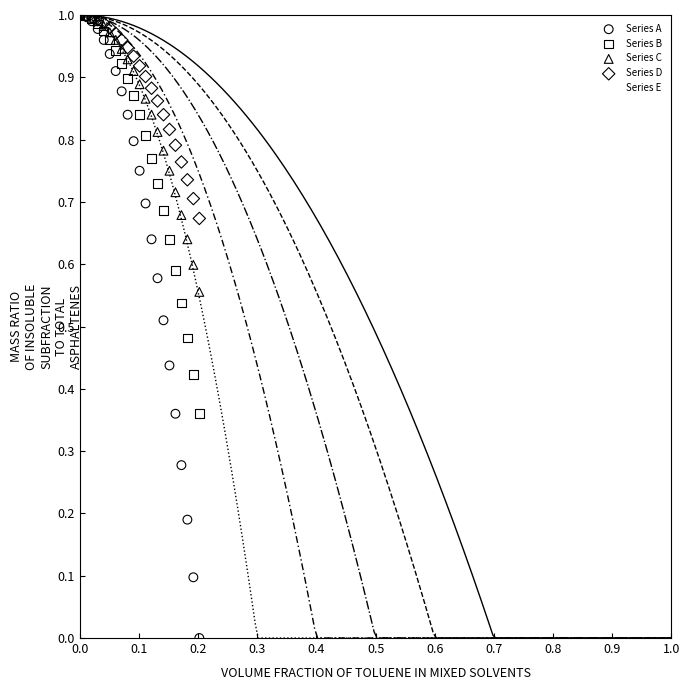

Which series contains the lowest Y value?

Series A